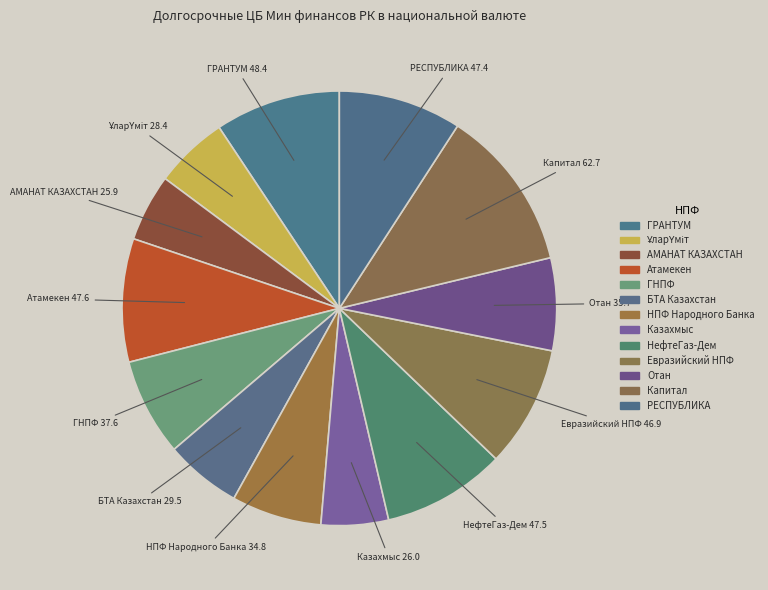

The Евразийский НПФ slice represents 9% of the pie. True or false?

True